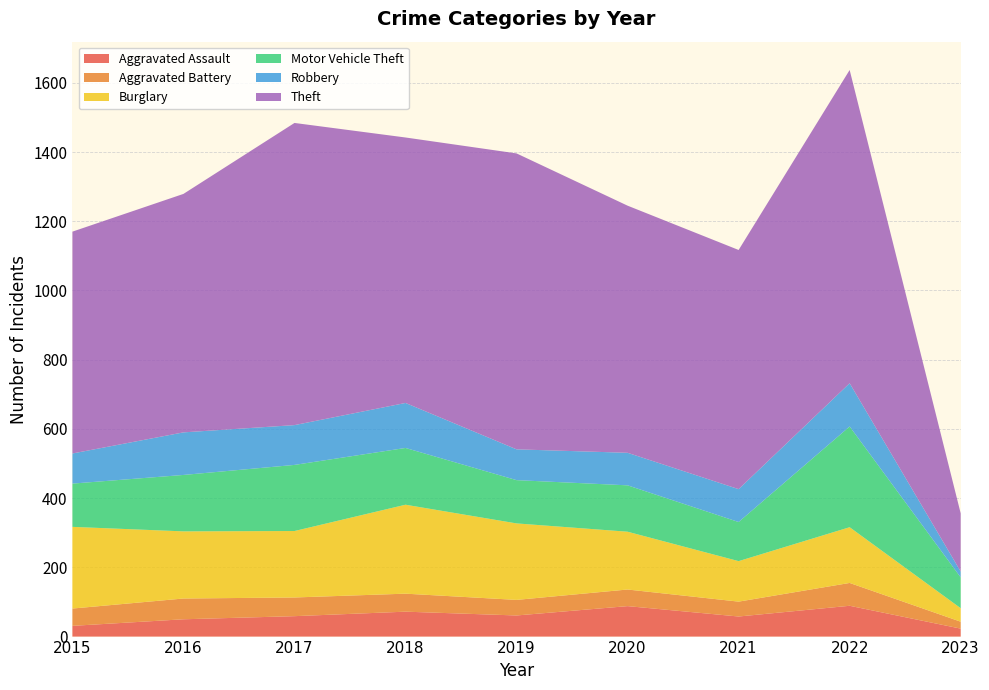

Reading left to right, list all the values displayed in this chart.

Aggravated Assault: 2015=31	2016=50	2017=59	2018=72	2019=61	2020=88	2021=58	2022=89	2023=23
Aggravated Battery: 2015=50	2016=60	2017=54	2018=52	2019=45	2020=48	2021=43	2022=66	2023=20
Burglary: 2015=236	2016=194	2017=192	2018=257	2019=221	2020=167	2021=117	2022=161	2023=39
Motor Vehicle Theft: 2015=125	2016=163	2017=191	2018=164	2019=125	2020=134	2021=113	2022=291	2023=89
Robbery: 2015=87	2016=123	2017=115	2018=130	2019=89	2020=94	2021=95	2022=125	2023=17
Theft: 2015=641	2016=689	2017=873	2018=767	2019=855	2020=714	2021=691	2022=905	2023=168